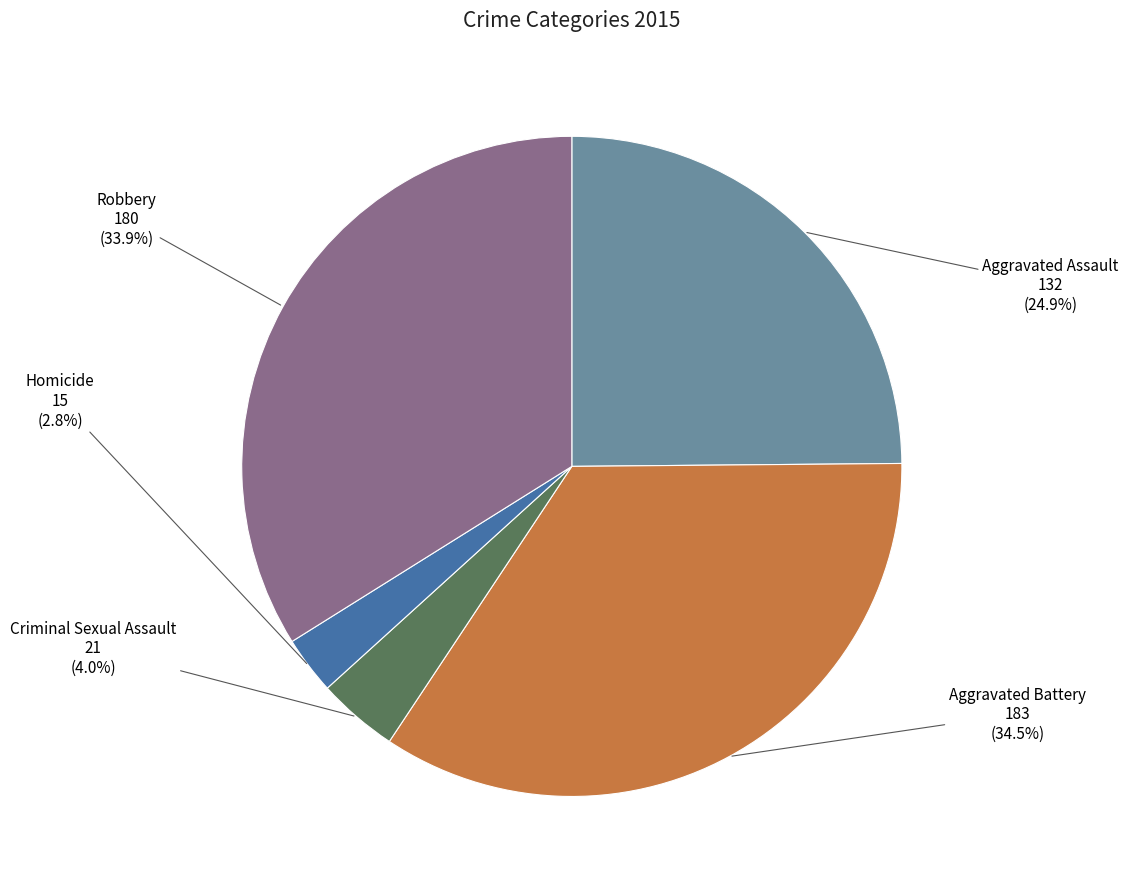

To the nearest percent, what is the difference between the largest and smallest slice percentages?

32%